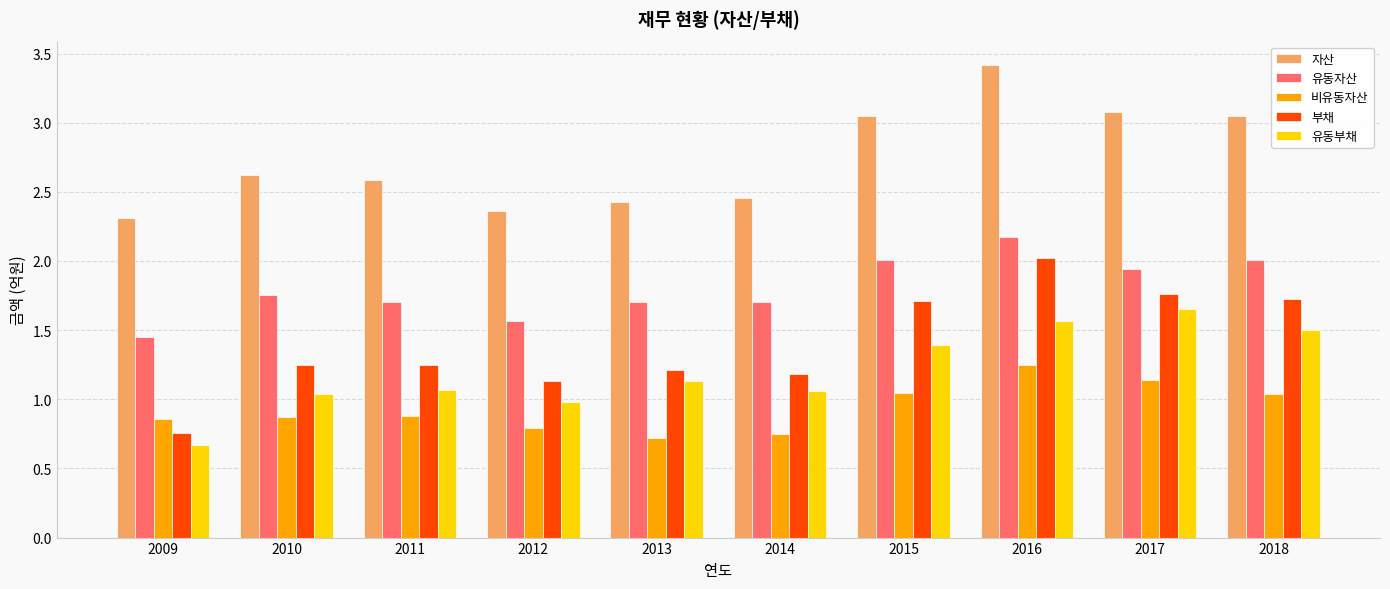

Count the number of categories in the chart.

10